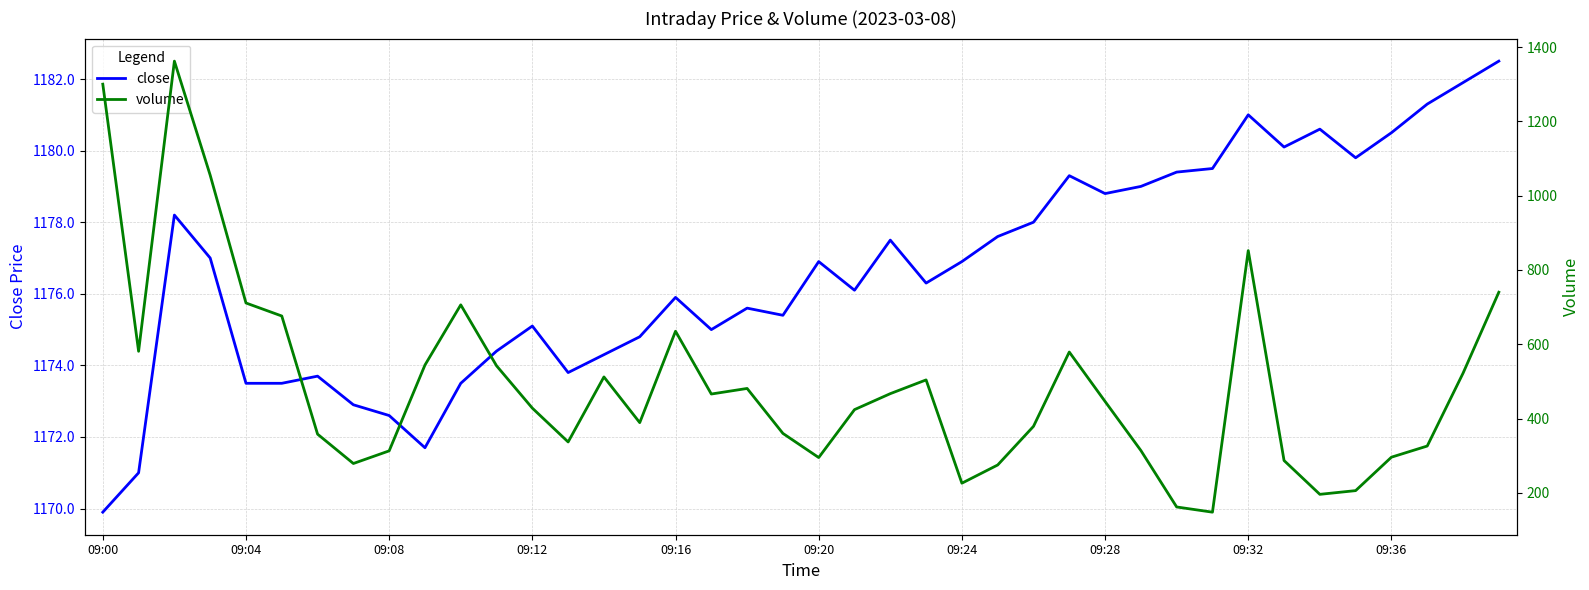

Count the number of data series in this chart.

2